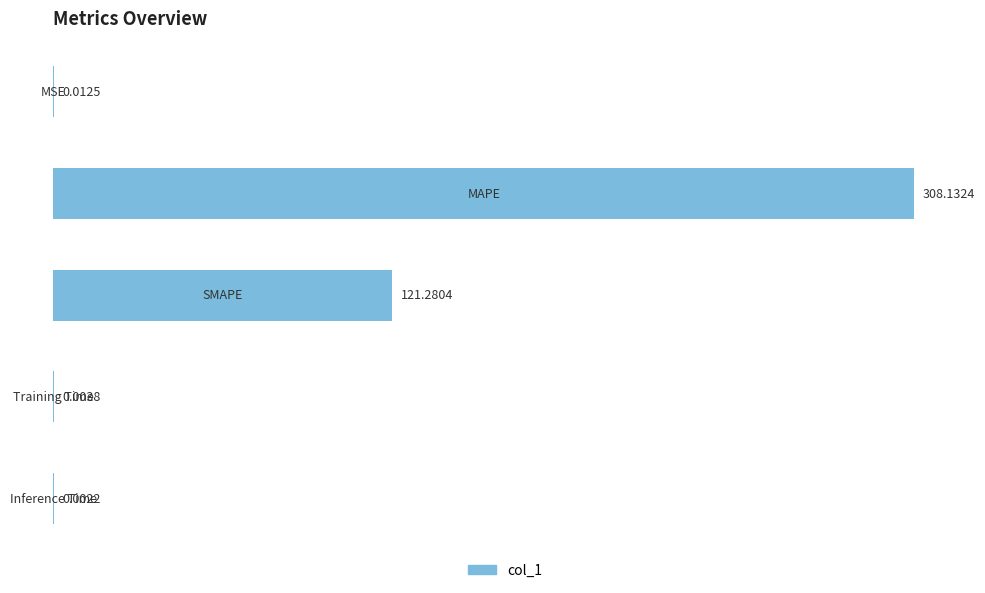

What is the sum of all values?

429.4